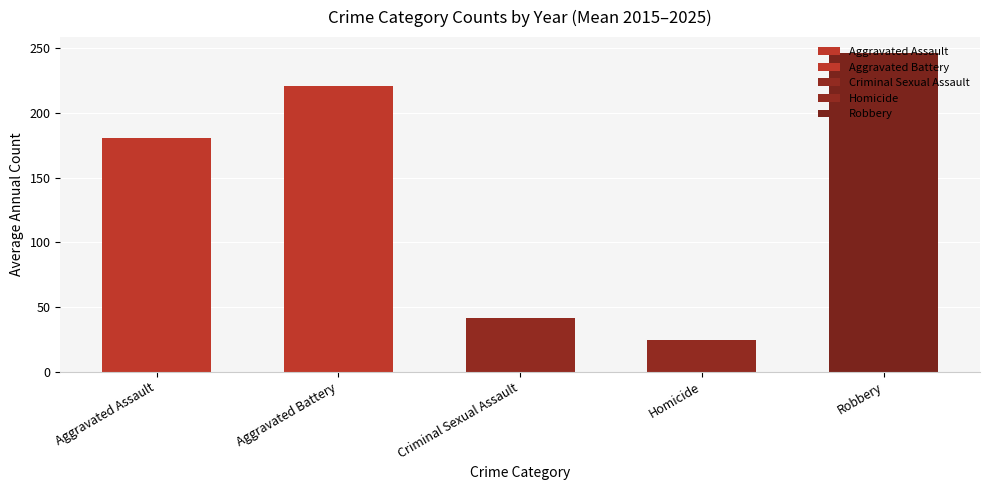

Rank the categories by value from highest to lowest.

Robbery, Aggravated Battery, Aggravated Assault, Criminal Sexual Assault, Homicide